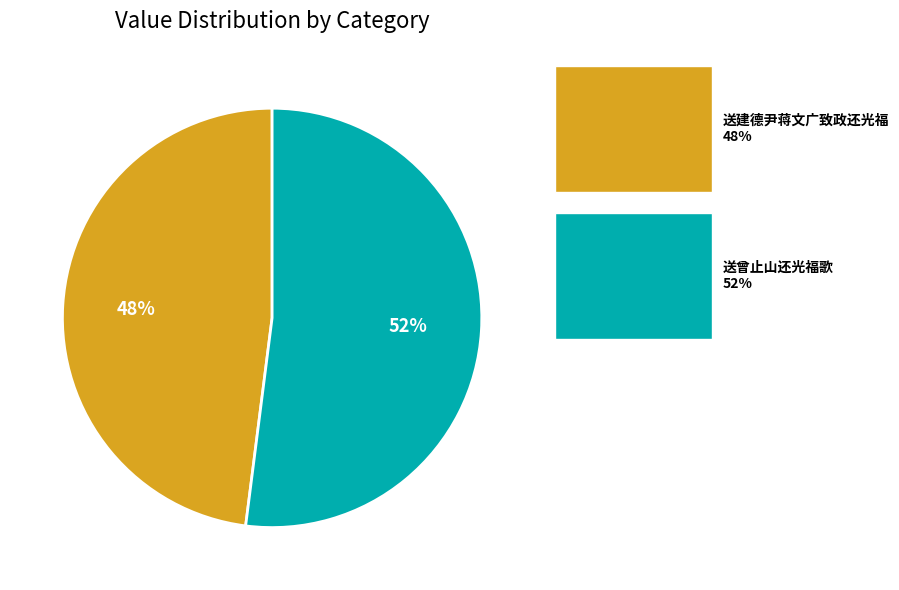

Between 送建德尹蒋文广致政还光福 and 送曾止山还光福歌, which is larger?

送曾止山还光福歌